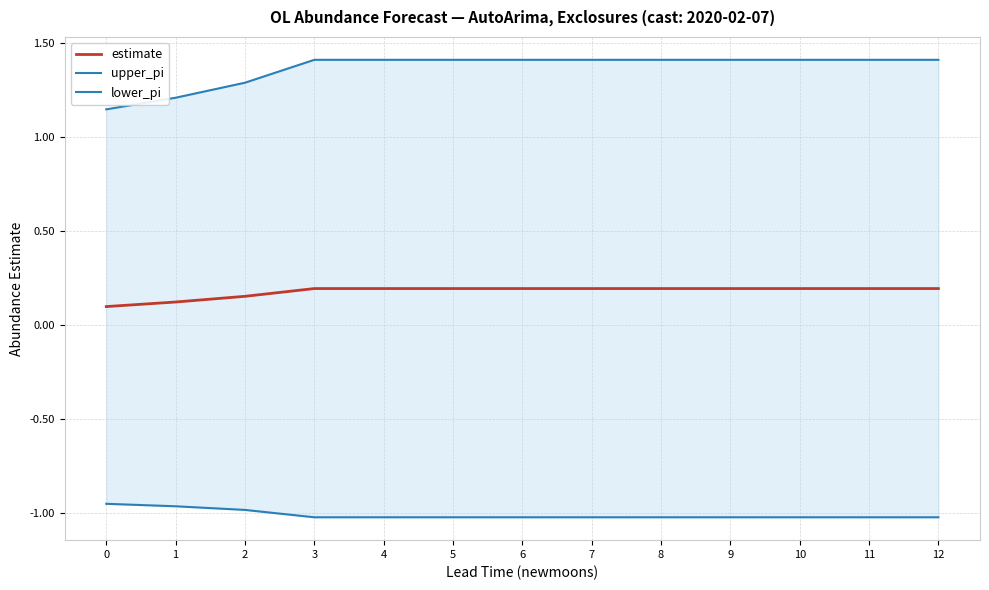

Reading left to right, list all the values displayed in this chart.

estimate: 0=0.1	1=0.1	2=0.2	3=0.2	4=0.2	5=0.2	6=0.2	7=0.2	8=0.2	9=0.2	10=0.2	11=0.2	12=0.2
upper_pi: 0=1.1	1=1.2	2=1.3	3=1.4	4=1.4	5=1.4	6=1.4	7=1.4	8=1.4	9=1.4	10=1.4	11=1.4	12=1.4
lower_pi: 0=-1.0	1=-1.0	2=-1.0	3=-1.0	4=-1.0	5=-1.0	6=-1.0	7=-1.0	8=-1.0	9=-1.0	10=-1.0	11=-1.0	12=-1.0